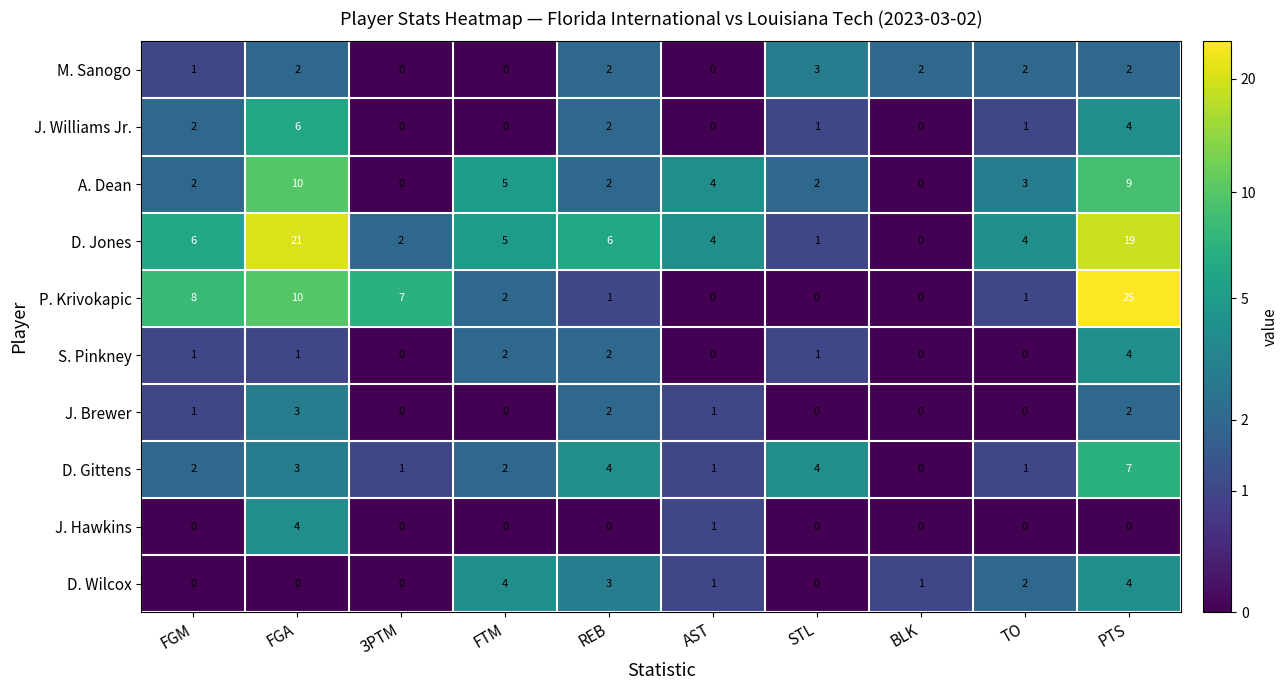

Count the number of data series in this chart.

10